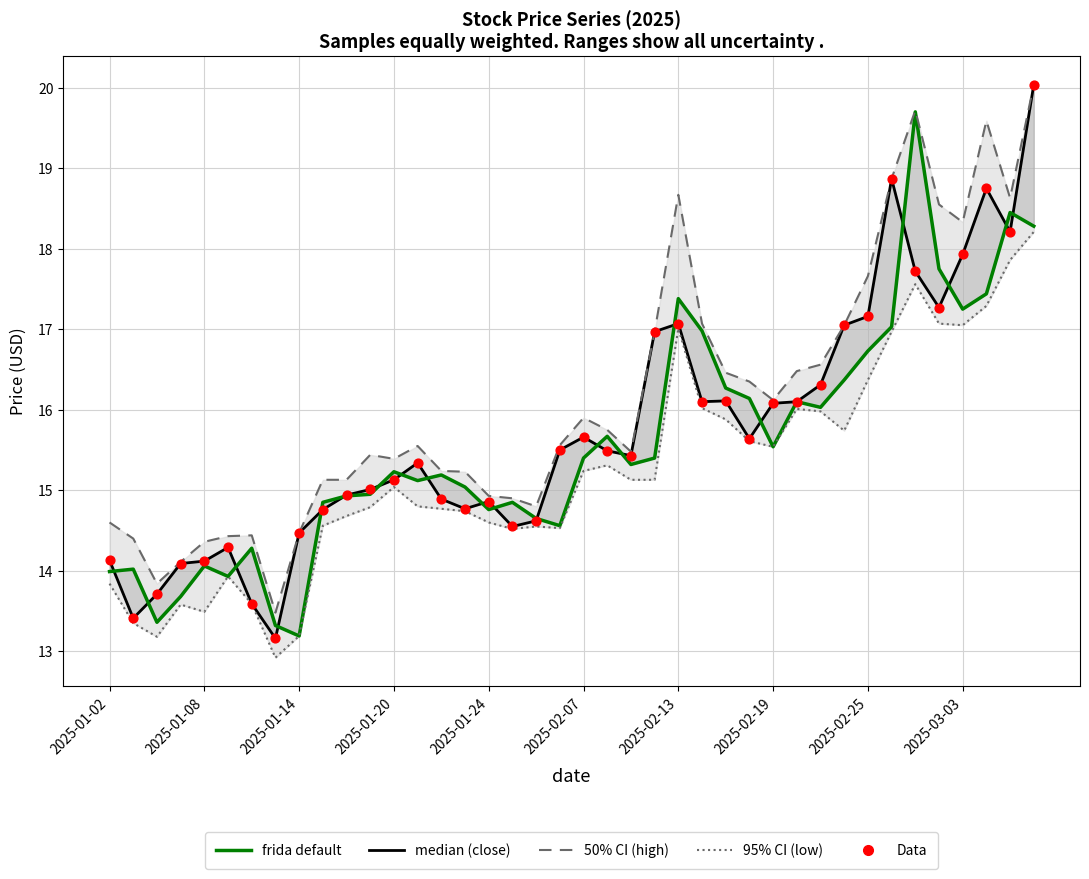

Is the value of close at 15 greater than the value of low at 39?

No